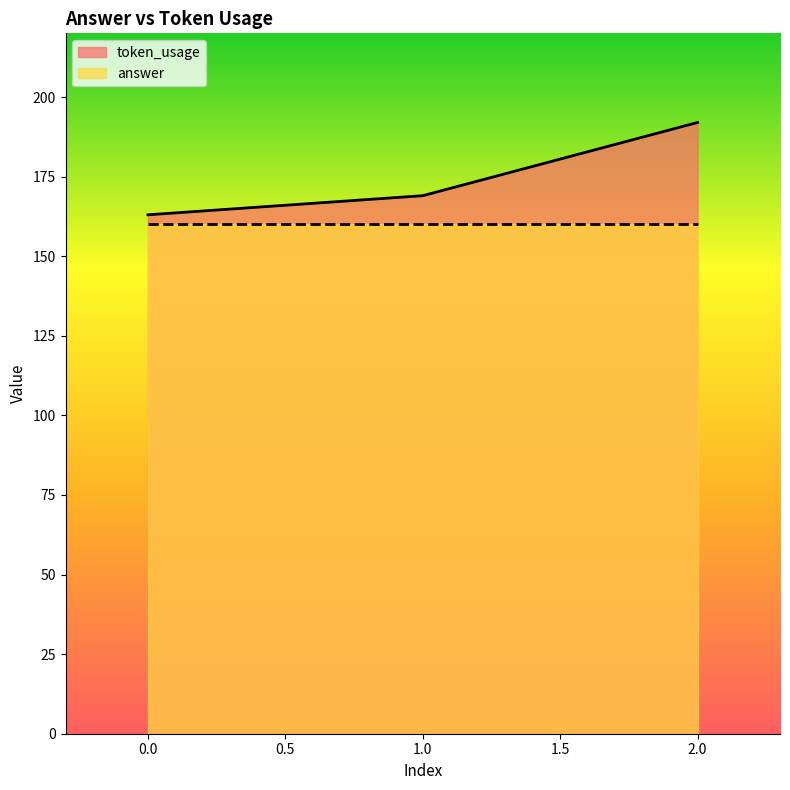

Between 1 and 2, which is larger?

2